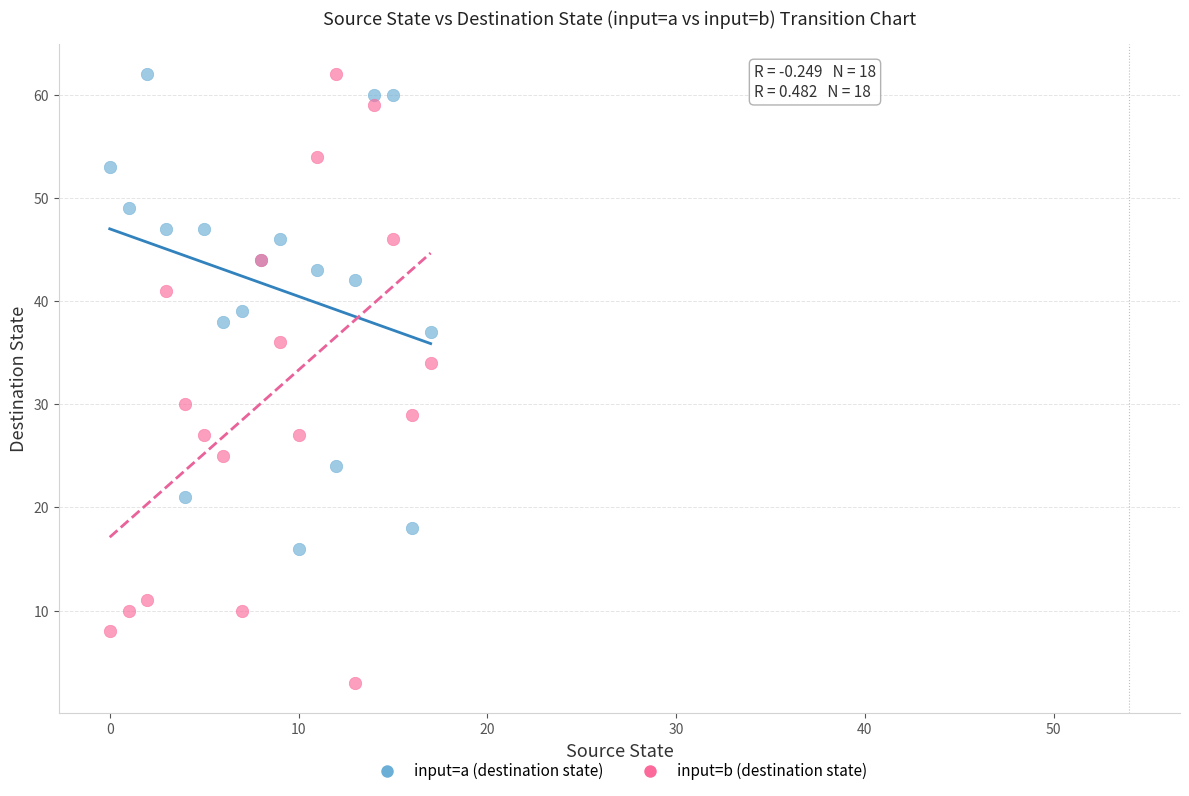

Which series has the largest Y range (max minus min)?

input=b (destination state)